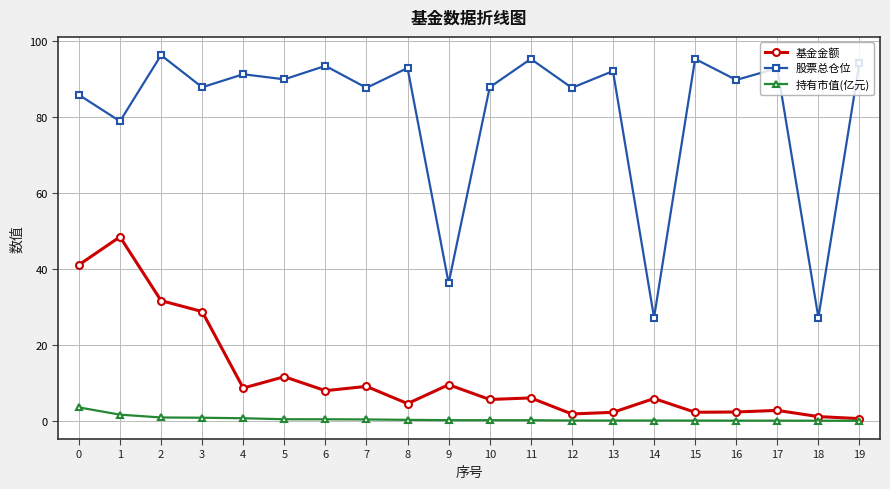

List the series in order of their peak value, highest first.

股票总仓位, 基金金额, 持有市值(亿元)